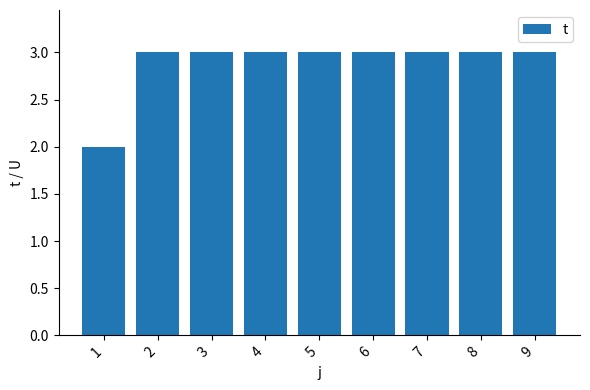

What is the value of the 8th bar from the left?

3